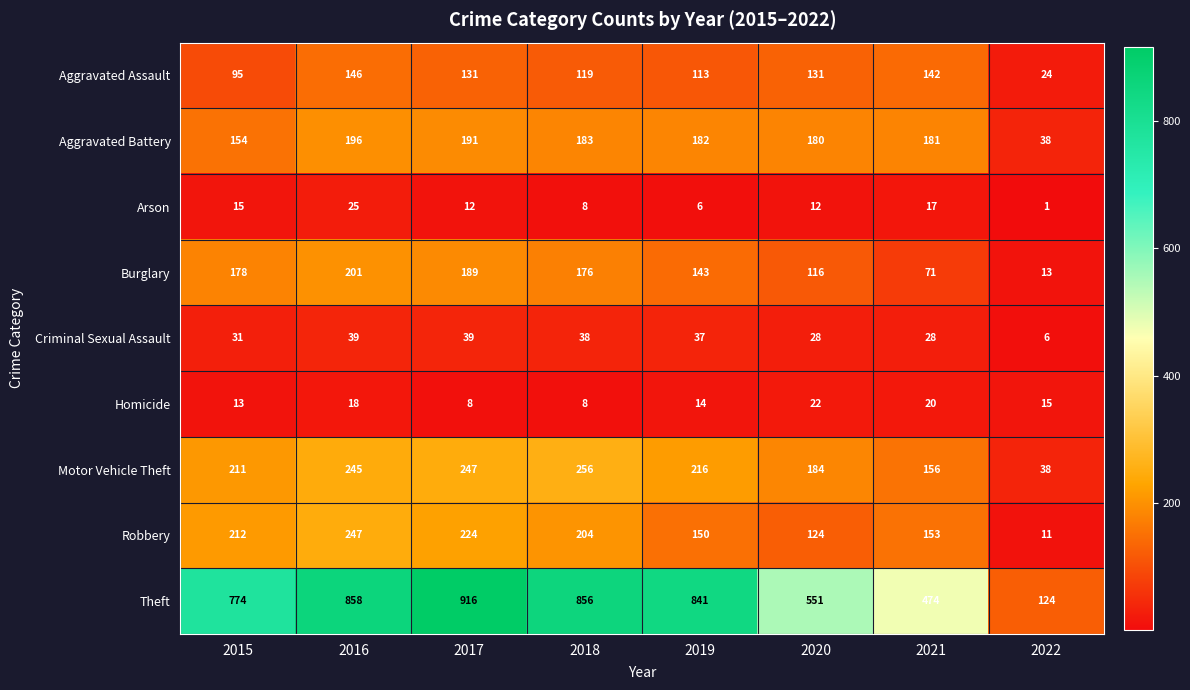

Which series has the largest total across all categories?

Theft